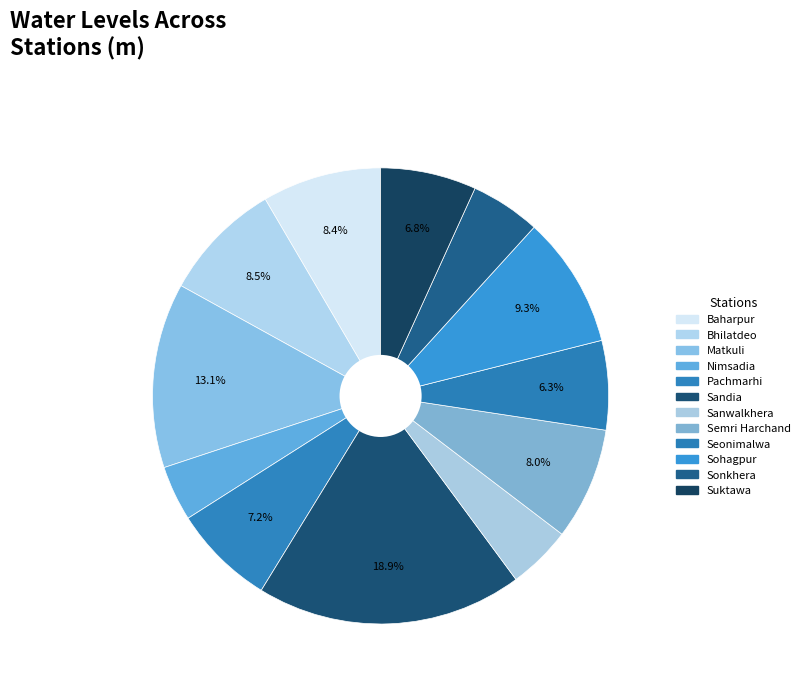

How many slices are in this pie chart?

12